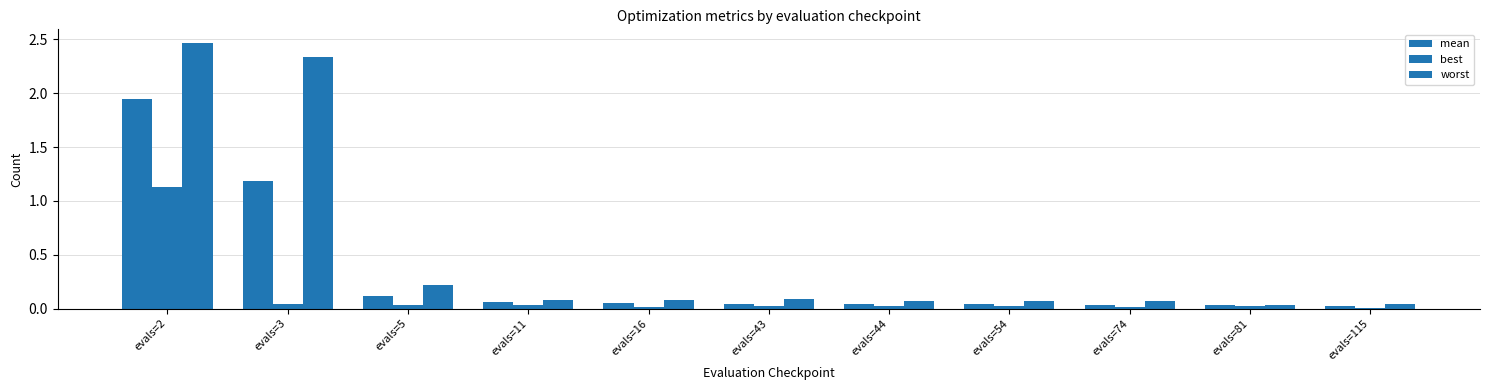

Reading left to right, transcribe all the data shown in this chart.

mean: evals=2=1.9	evals=3=1.2	evals=5=0.1	evals=11=0.1	evals=16=0.1	evals=43=0.0	evals=44=0.0	evals=54=0.0	evals=74=0.0	evals=81=0.0	evals=115=0.0
best: evals=2=1.1	evals=3=0.0	evals=5=0.0	evals=11=0.0	evals=16=0.0	evals=43=0.0	evals=44=0.0	evals=54=0.0	evals=74=0.0	evals=81=0.0	evals=115=0.0
worst: evals=2=2.5	evals=3=2.3	evals=5=0.2	evals=11=0.1	evals=16=0.1	evals=43=0.1	evals=44=0.1	evals=54=0.1	evals=74=0.1	evals=81=0.0	evals=115=0.0